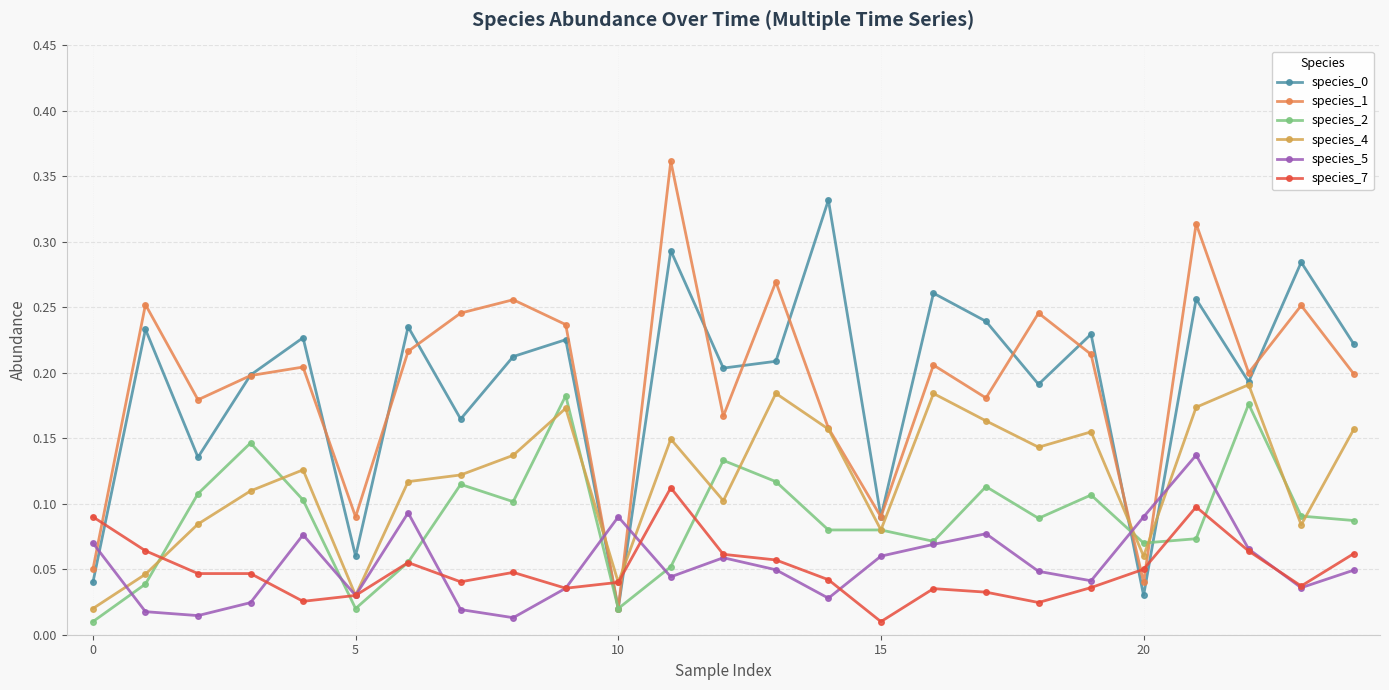

How many series are shown in this chart?

6